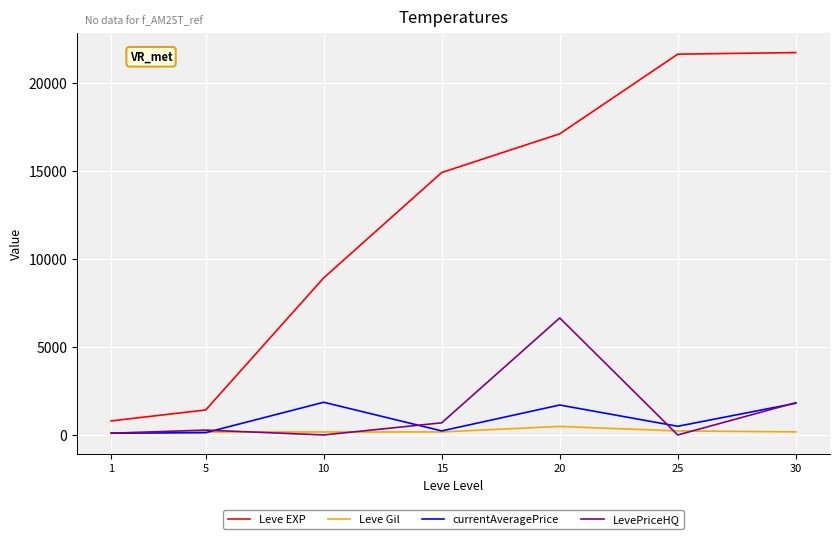

Which series has the widest spread of values?

Leve EXP